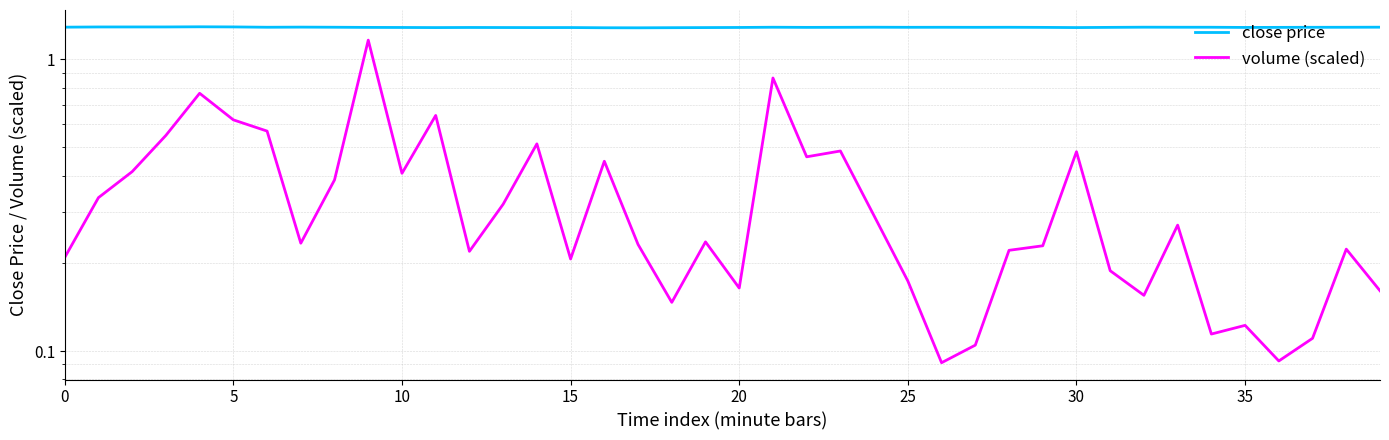

Rank the series by their average value, from lowest to highest.

volume (scaled), close price